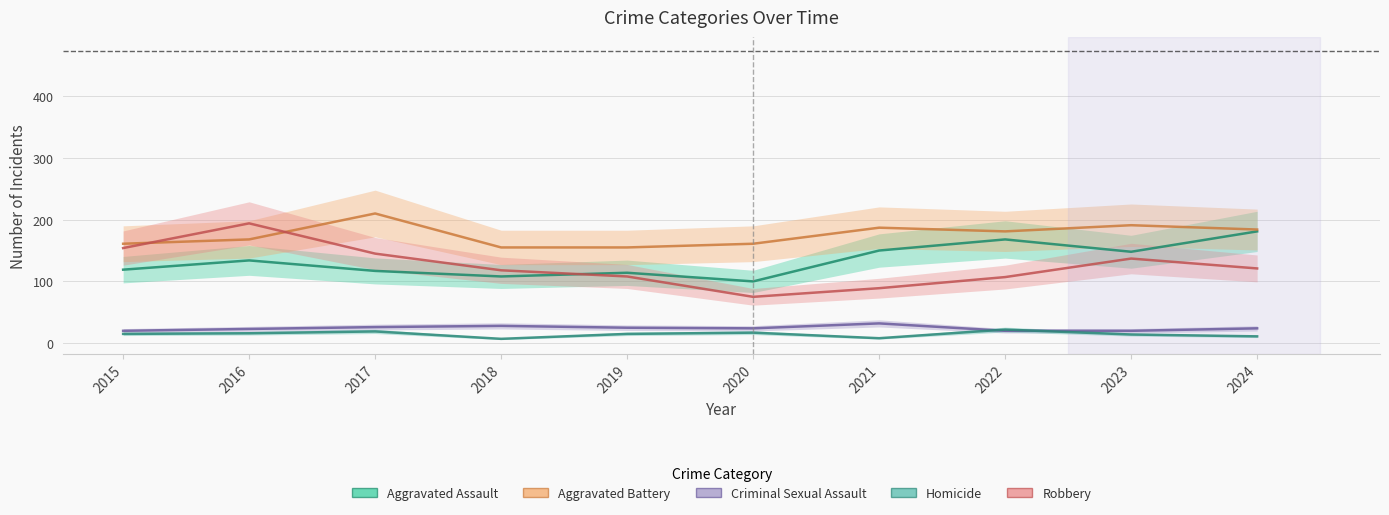

Which series changed the most between 2017 and 2024?

Aggravated Assault